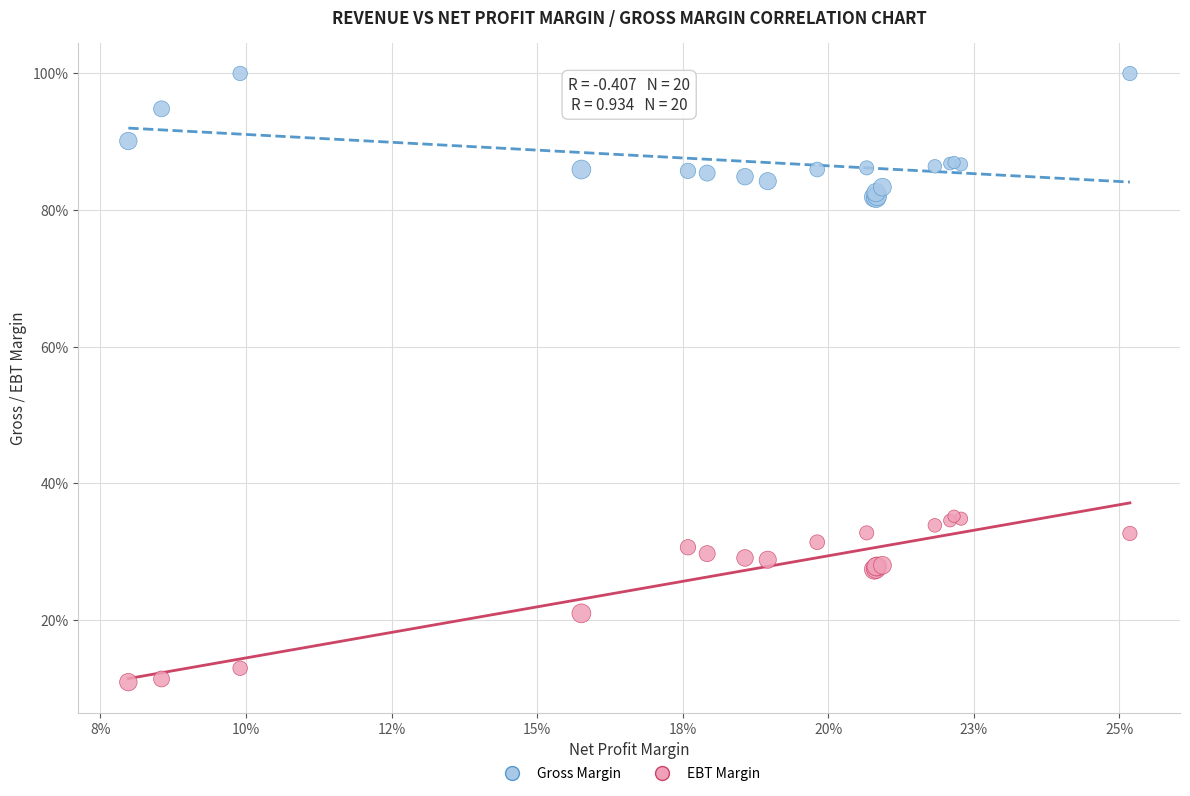

What are all the series names shown in the legend?

Gross Margin, EBT Margin